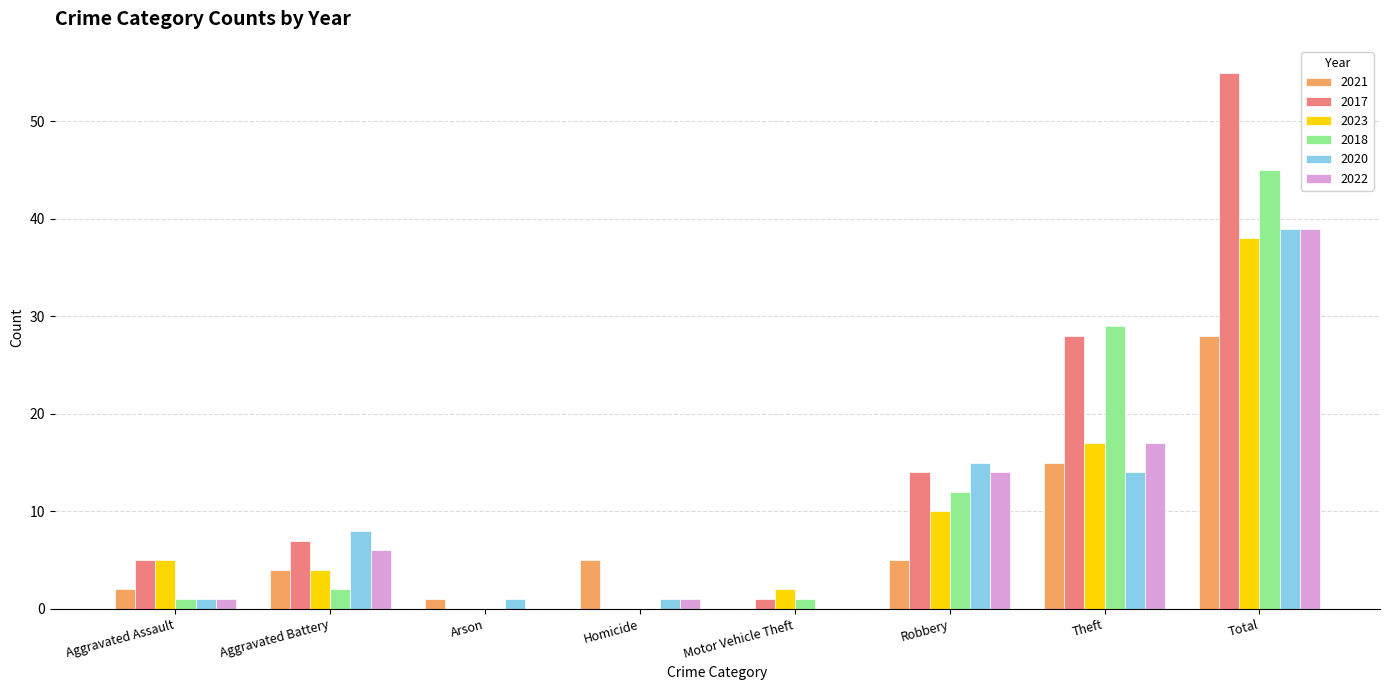

What is the greatest value displayed?

55